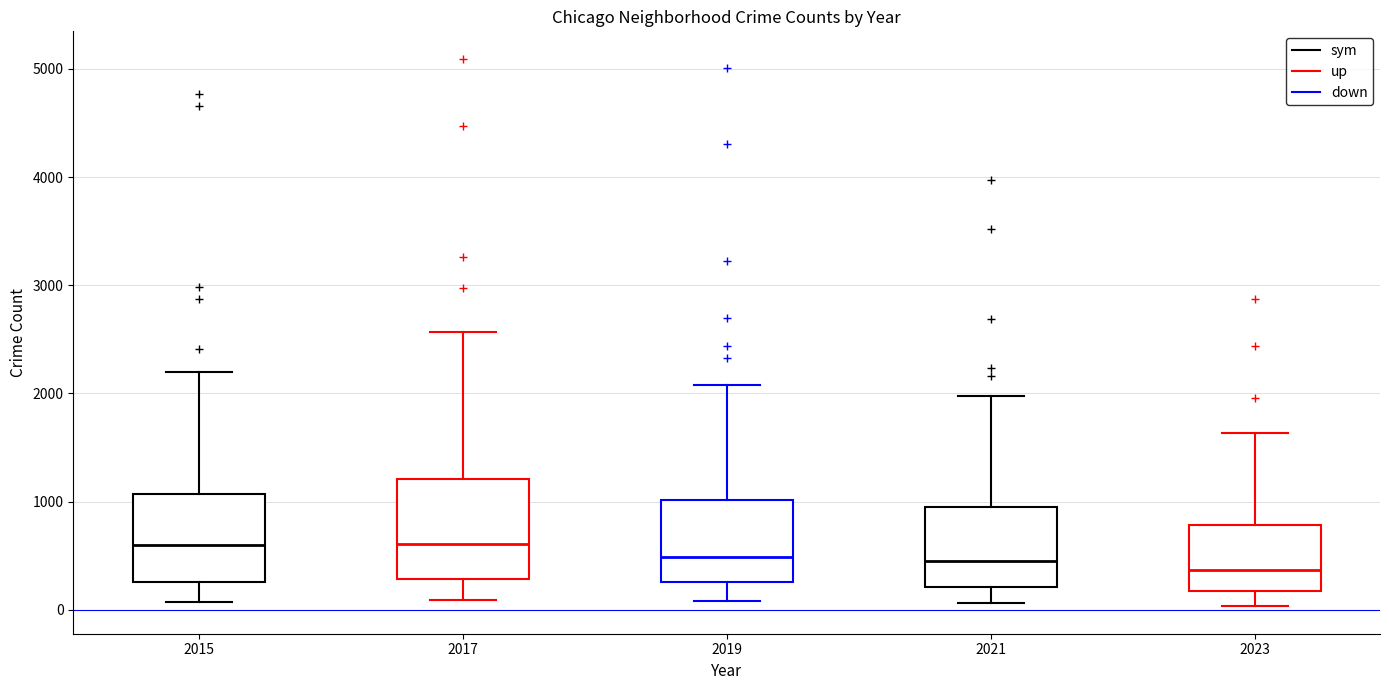

Reading left to right, transcribe this box plot: for each box, give where its median line is, the range the box spans, and where its two whiskers end, as read against the y-axis. The values are not printed on the chart, so give them approximately, as read against the axis.

2015: median 600, box 300 to 1100, whiskers 100 to 2200
2017: median 600, box 300 to 1200, whiskers 100 to 2600
2019: median 500, box 300 to 1000, whiskers 100 to 2100
2021: median 500, box 200 to 900, whiskers 100 to 2000
2023: median 400, box 200 to 800, whiskers 0 to 1600